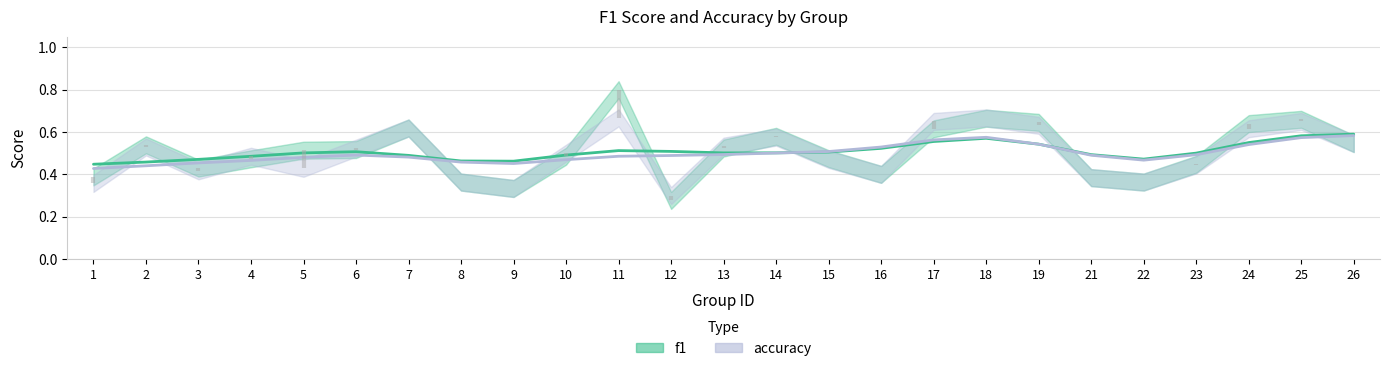

What is the average value of the f1 series?

0.5